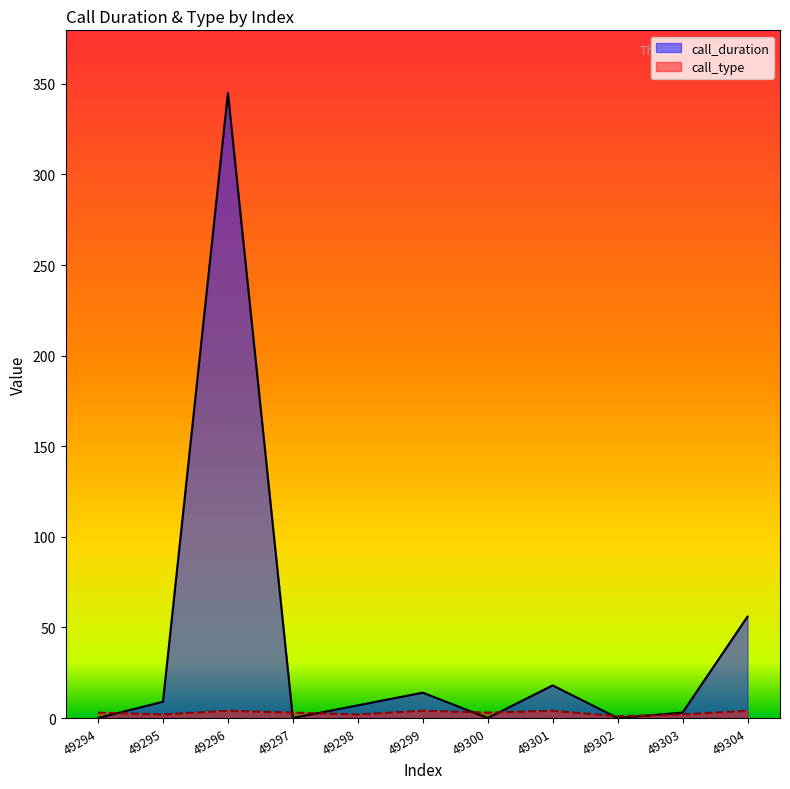

Reading left to right, extract all data points from this chart.

call_duration: 49294=0	49295=9	49296=345	49297=0	49298=7	49299=14	49300=0	49301=18	49302=0	49303=3	49304=56
call_type: 49294=3	49295=2	49296=4	49297=3	49298=2	49299=4	49300=3	49301=4	49302=1	49303=2	49304=4